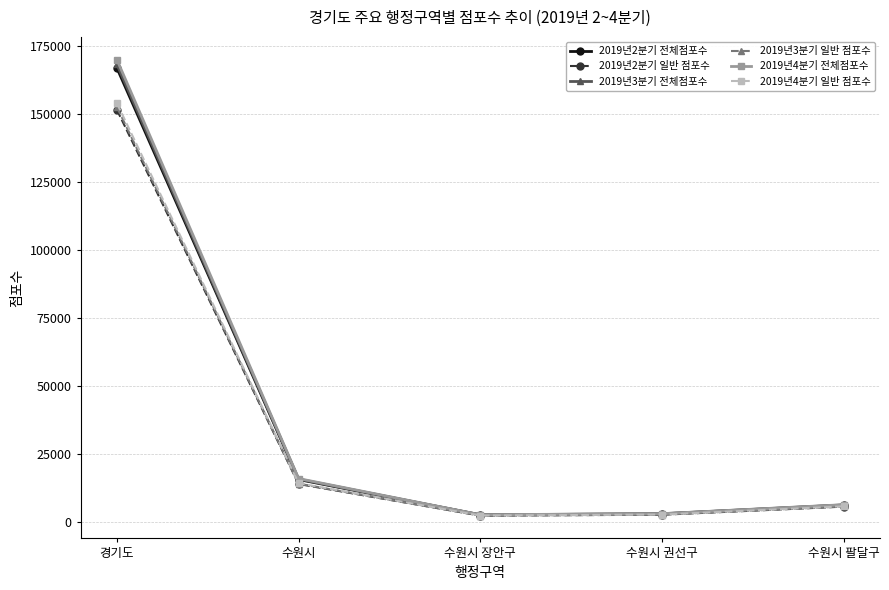

What is the label of the 4th point from the right?

수원시